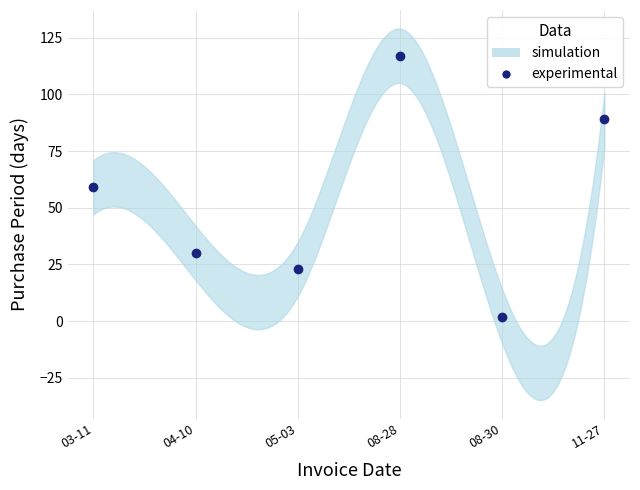

True or false: the data shows 89 at 11-27.

True